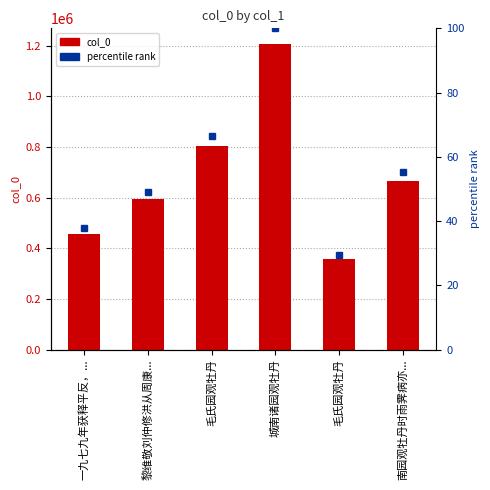

Does the chart contain any negative values?

No